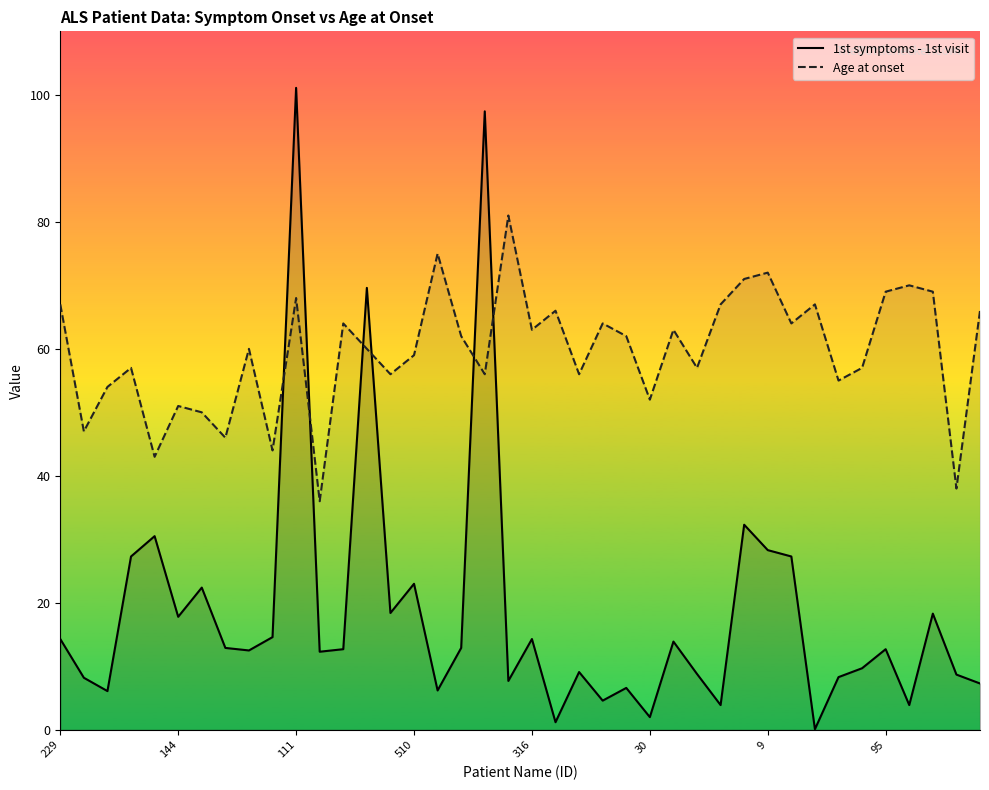

Does the chart display data point markers on the line(s)?

No